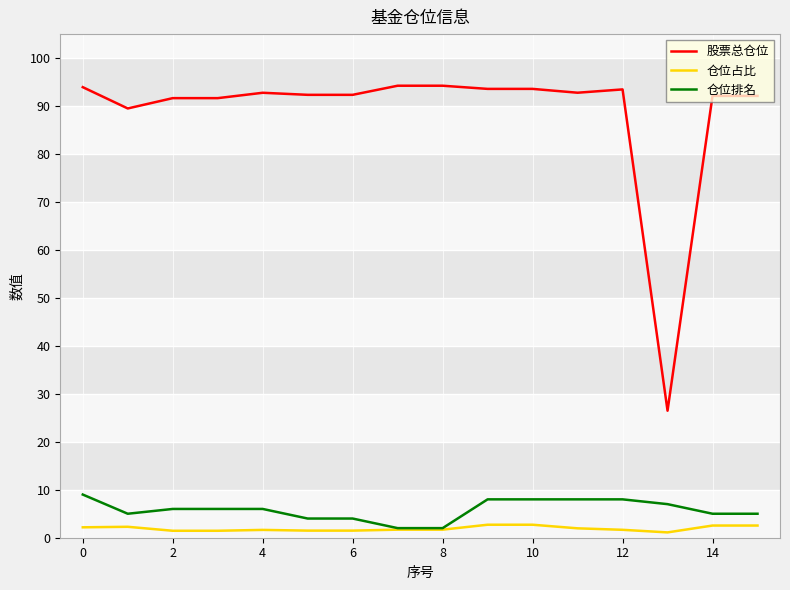

Is this an area chart (filled region under the line)?

No